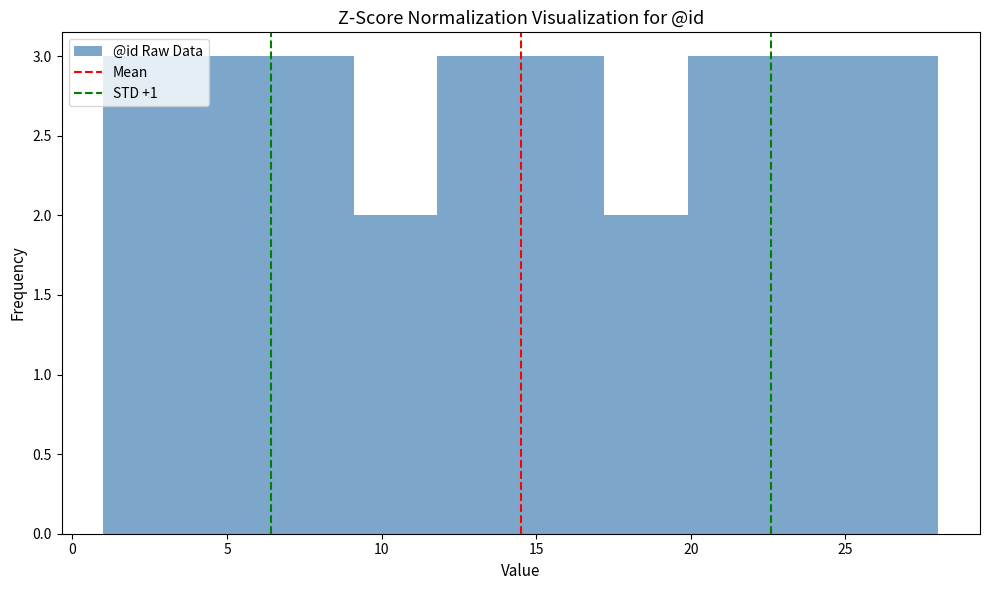

What is the height of the bar covering 25.3 to 28.0 on the x-axis? Neither the bar edges nor the heights are printed on the chart, so give them approximately, as read against the axes.

3